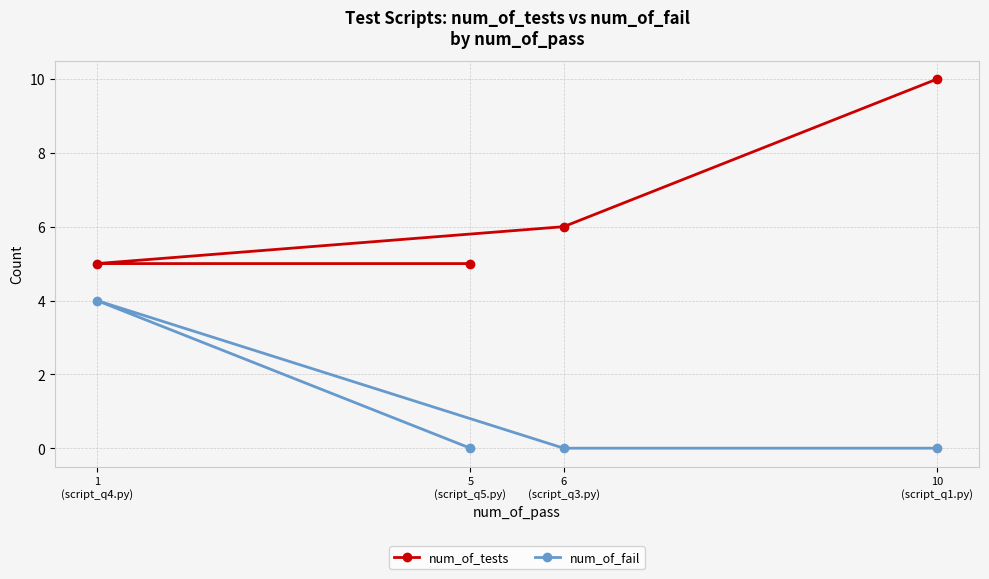

How many lines are shown in the chart?

2